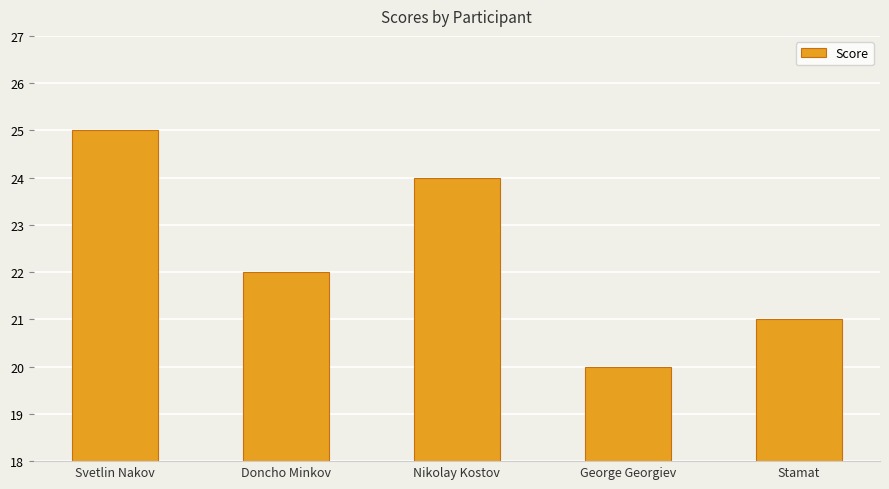

Does the chart contain any negative values?

No